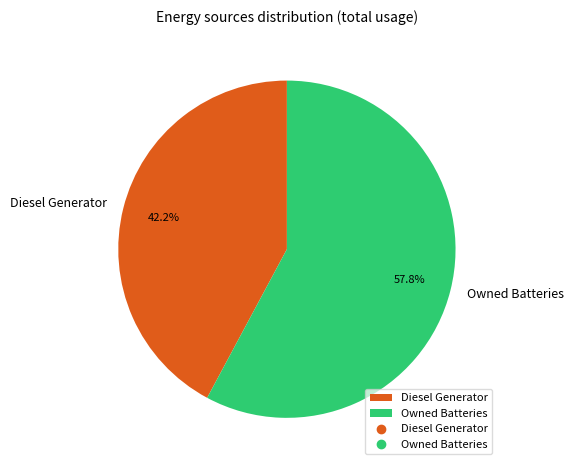

To the nearest percent, what is the difference between the Owned Batteries and Diesel Generator slice percentages?

16%